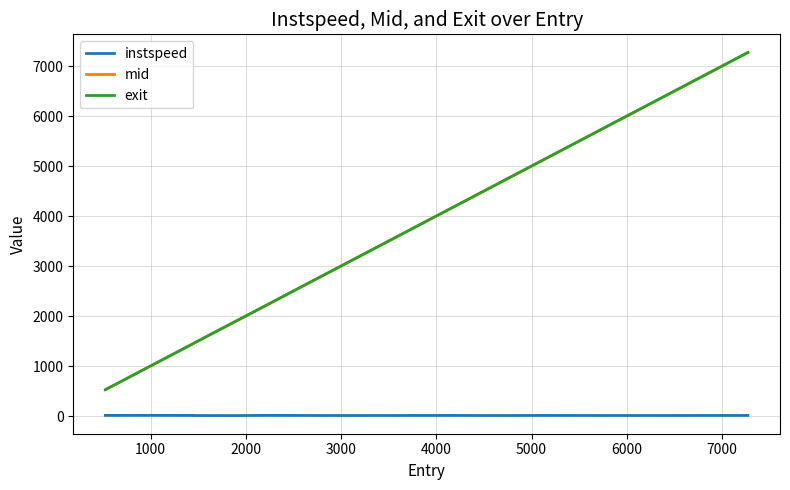

True or false: mid and exit intersect in this chart.

False